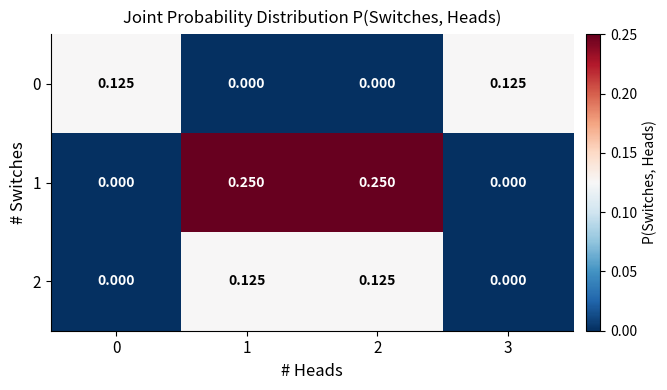

Which series has the largest range (max minus min)?

1